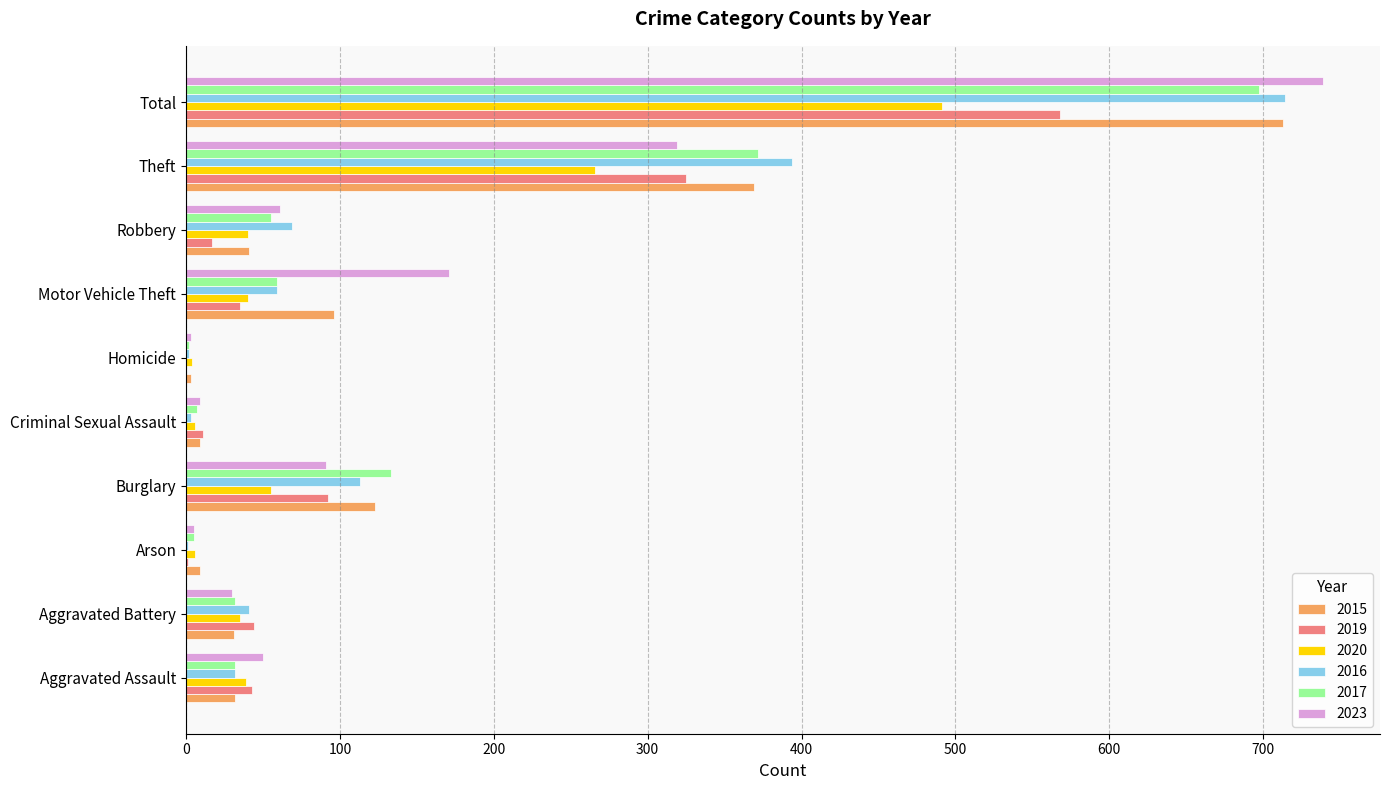

What is the sum of all 2015 values?

1426